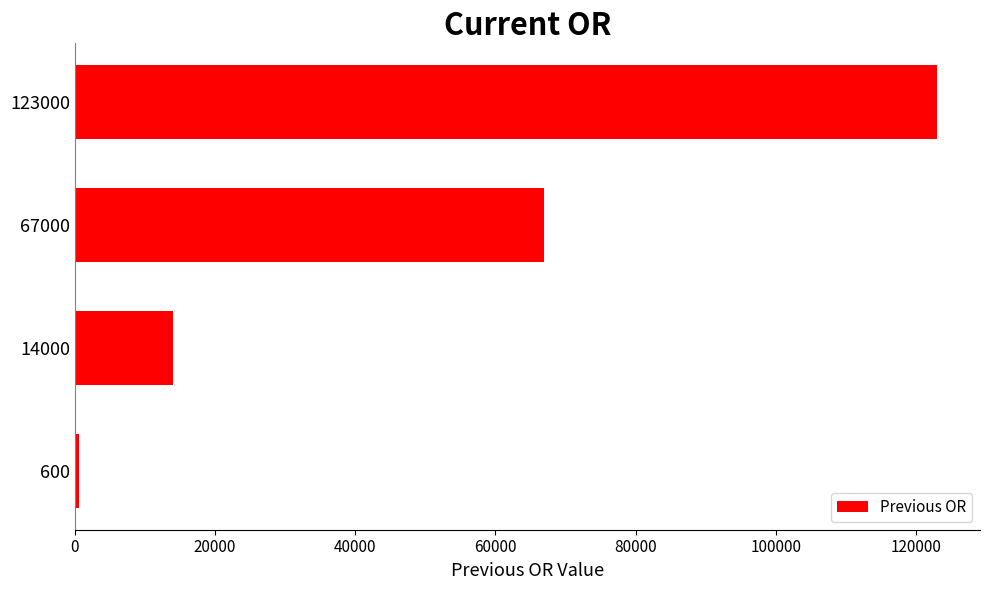

List the labels in order of value, smallest first.

600, 14000, 67000, 123000